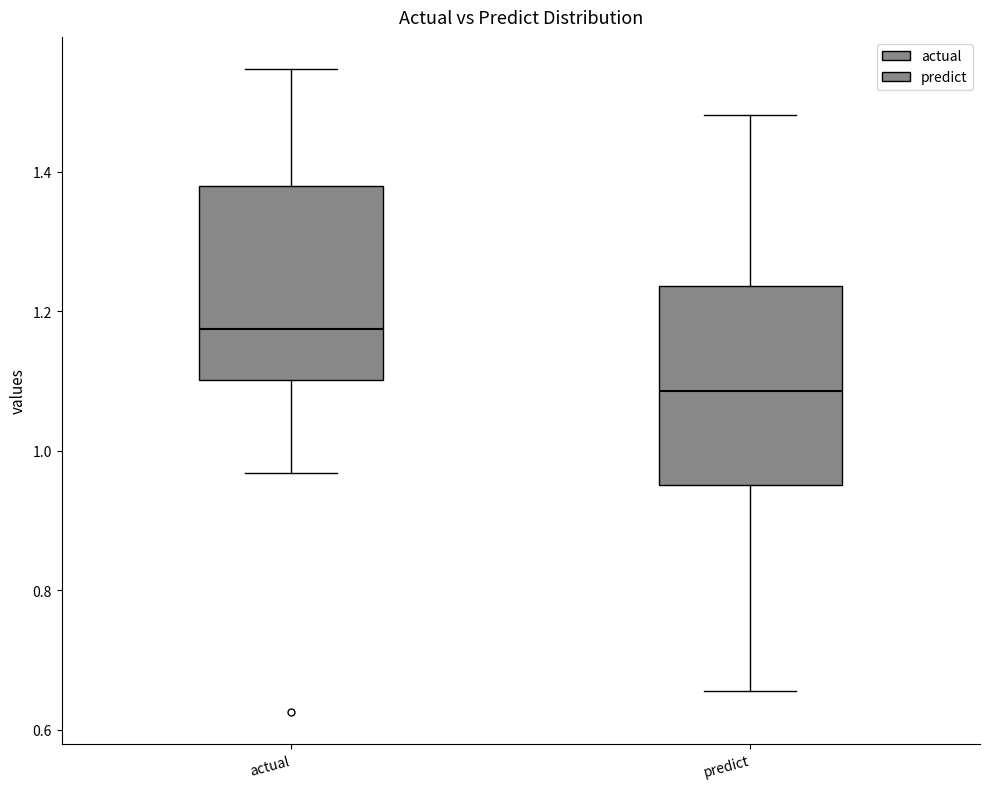

Where is the upper edge of the box for predict on the y-axis? The values are not printed on the chart, so give them approximately, as read against the axis.

1.24